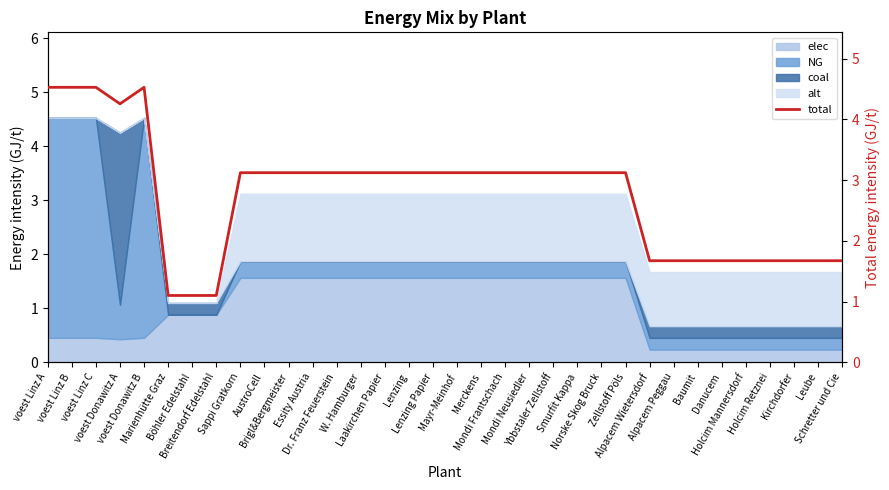

True or false: the data has more than 0 interior local peaks.

True